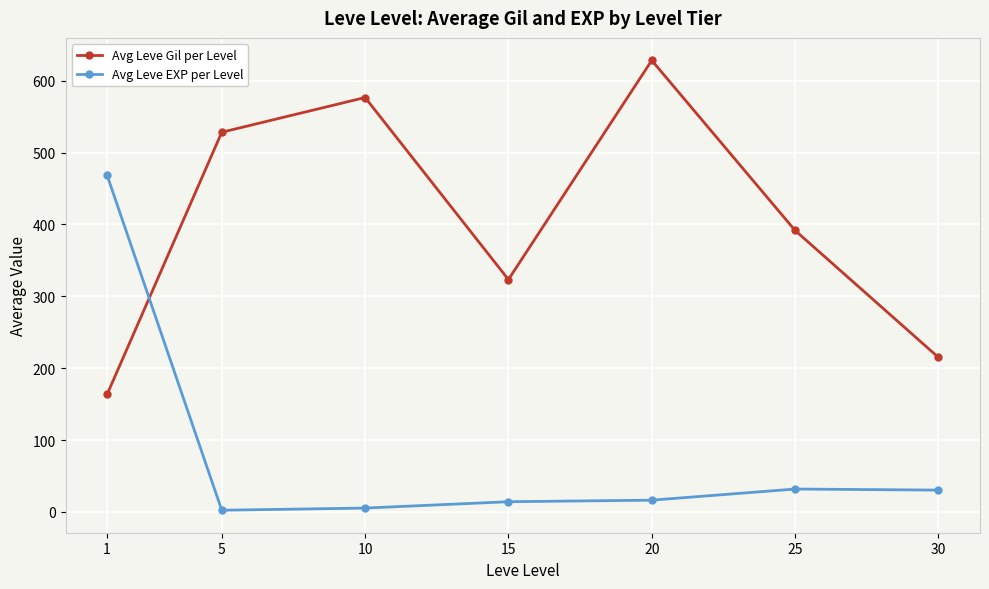

What are all the series names shown in the legend?

Avg Leve Gil per Level, Avg Leve EXP per Level